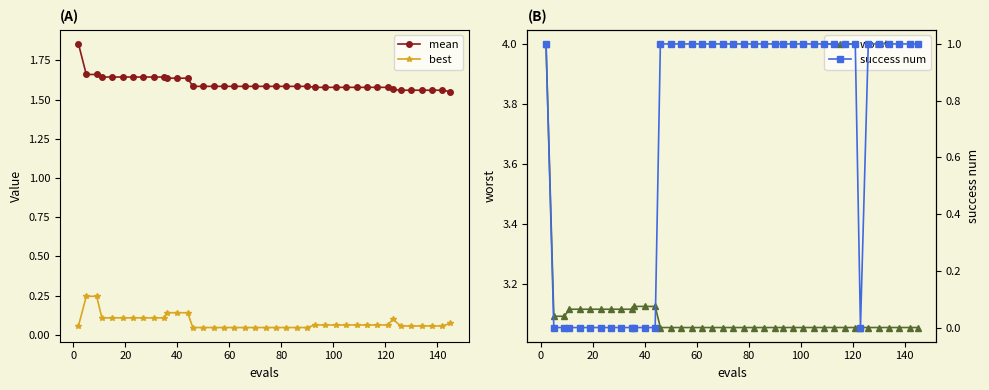

What is the sum of all worst values?

123.9